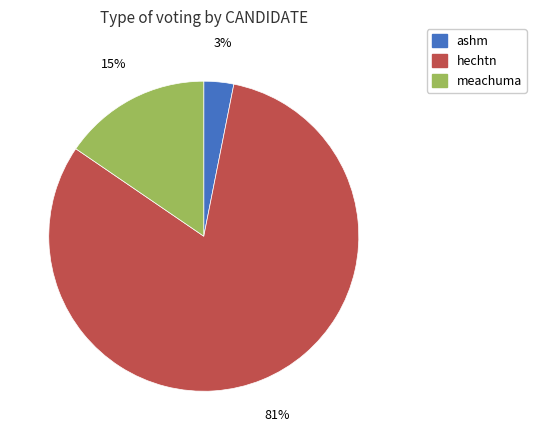

To the nearest percent, what percentage of the pie is meachuma?

15%